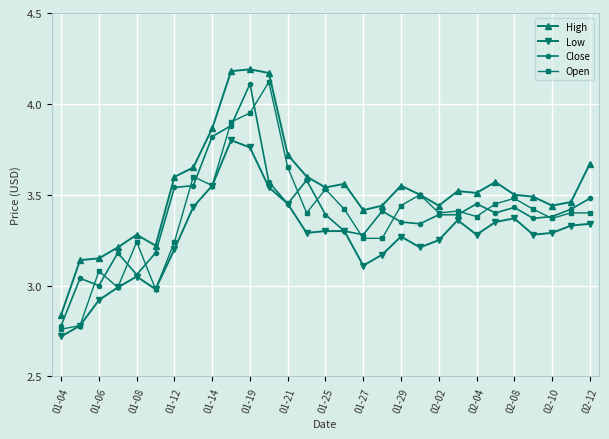

True or false: High and Low intersect in this chart.

False